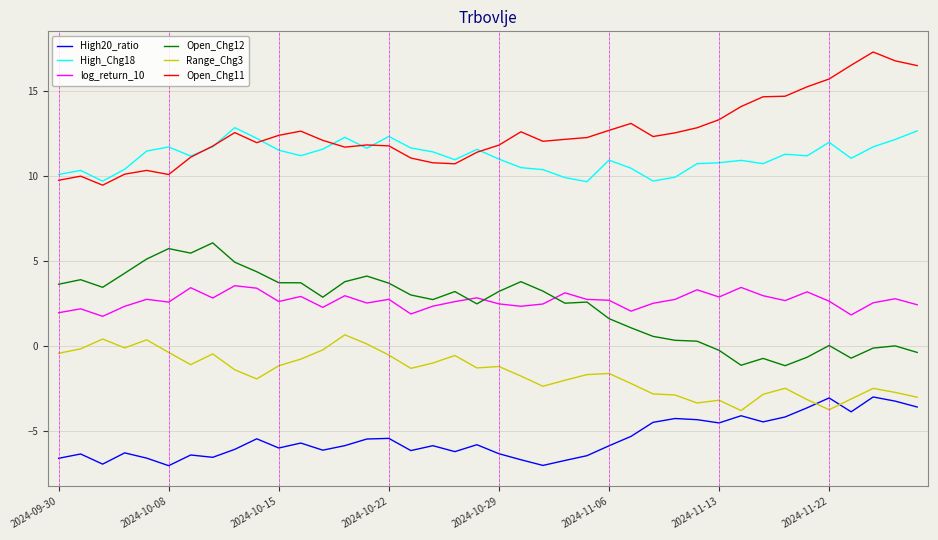

Rank the series by their maximum value, from highest to lowest.

Open_Chg11, High_Chg18, Open_Chg12, log_return_10, Range_Chg3, High20_ratio